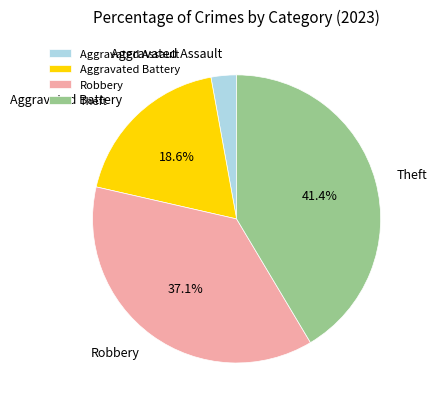

Which category has the smallest portion of the pie?

Aggravated Assault